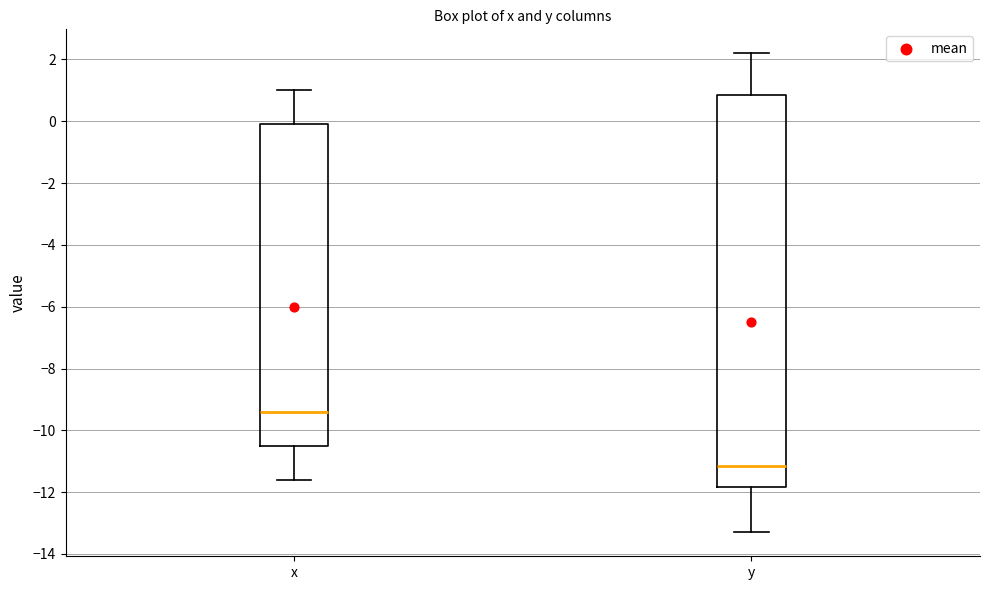

Reading left to right, read every box against the y-axis: the position of its median line, the range the box covers, and the ends of its whiskers. The values are not printed on the chart, so give them approximately, as read against the axis.

x: median -9.4, box -10.4 to 0.0, whiskers -11.6 to 1.0
y: median -11.2, box -11.8 to 0.8, whiskers -13.2 to 2.2